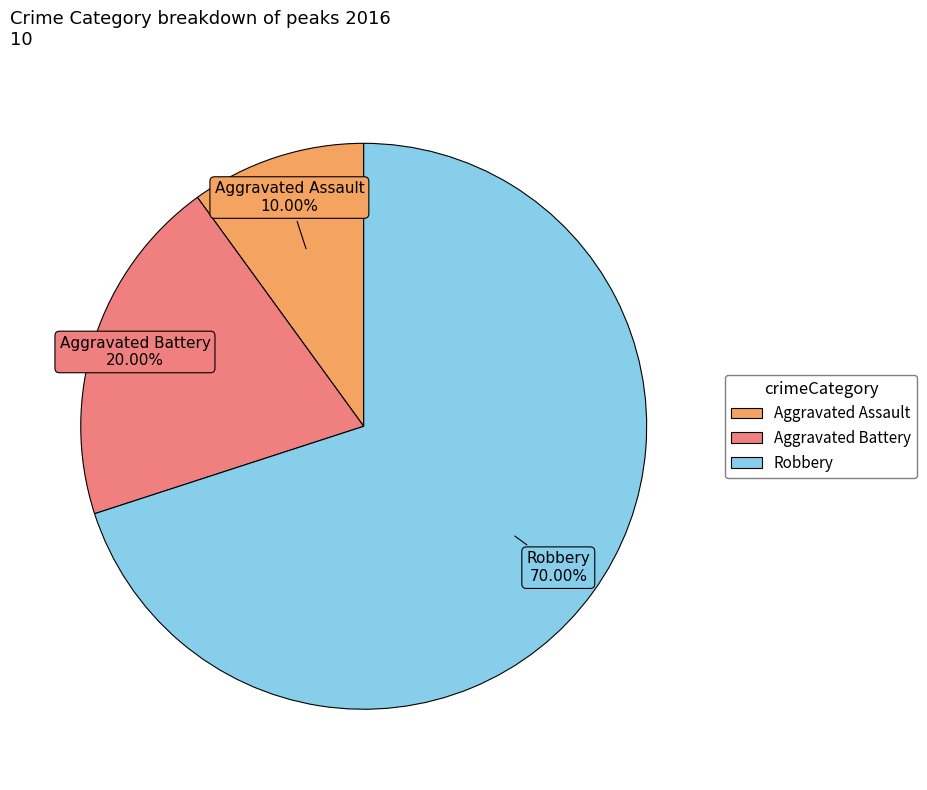

What is the largest slice in the pie chart?

Robbery